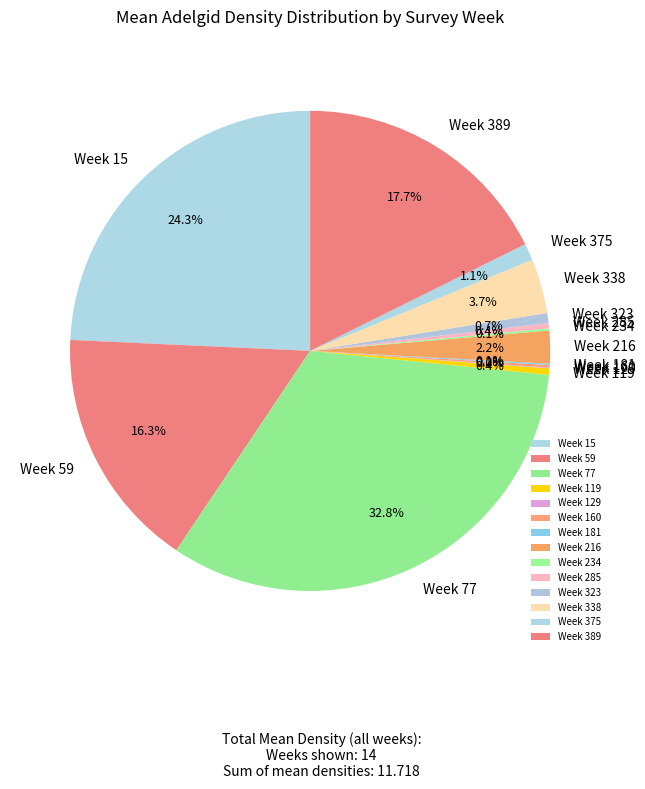

Is there any slice that represents more than half of the pie?

No